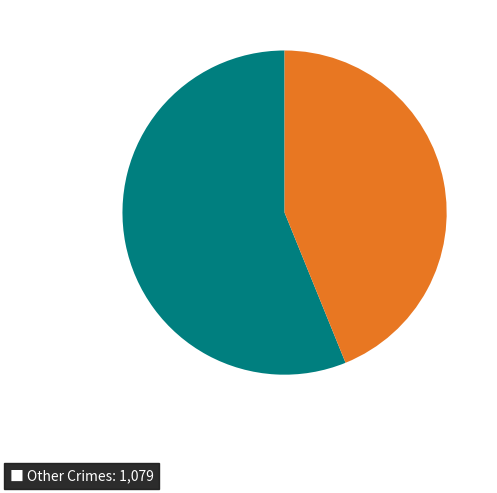

Does any single category account for the majority?

Yes